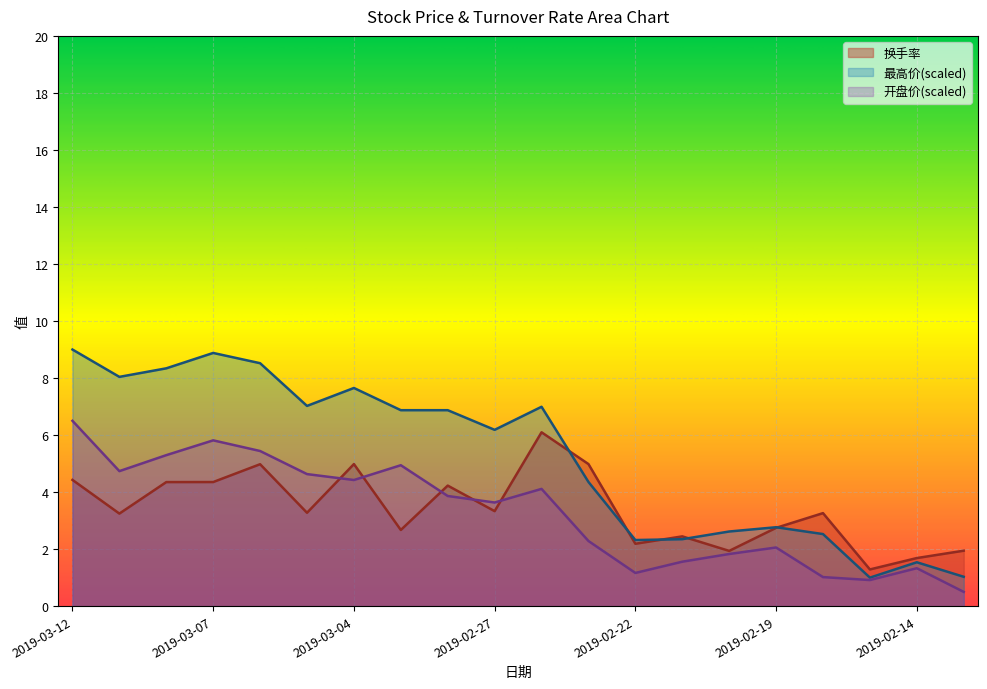

How many lines are shown in the chart?

3